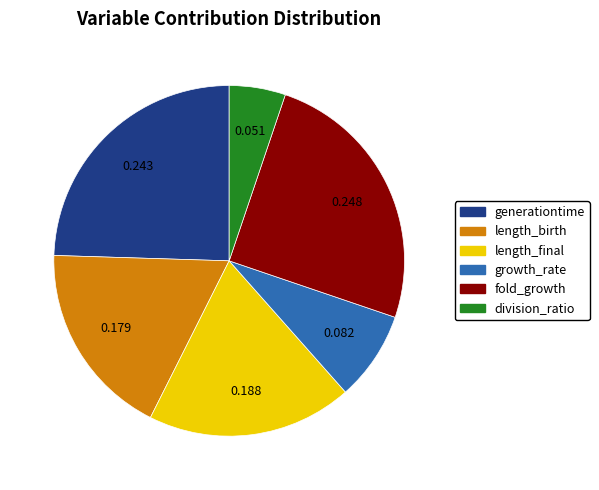

Do division_ratio and length_final together represent more than half of the pie?

No